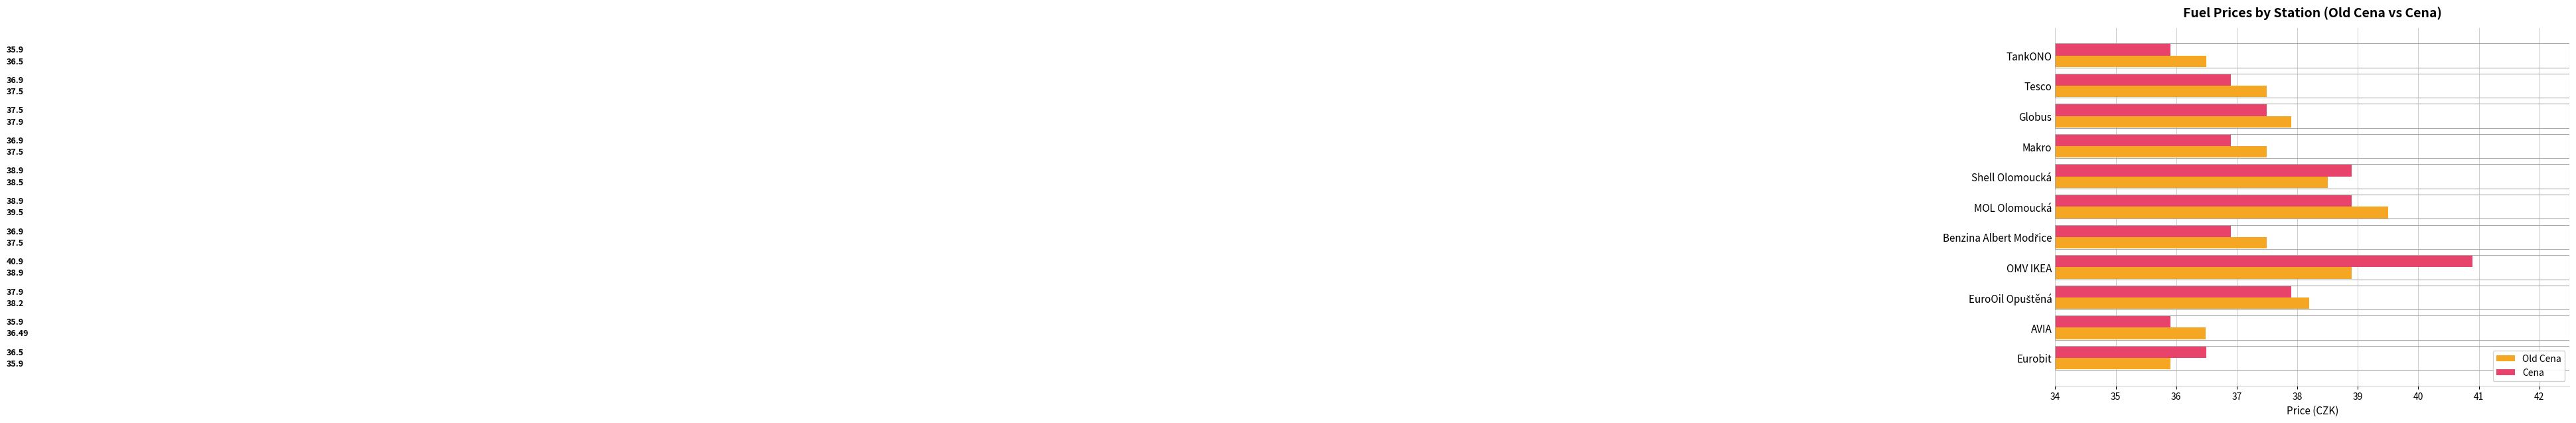

Rank the series by their average value, from lowest to highest.

Cena, Old Cena